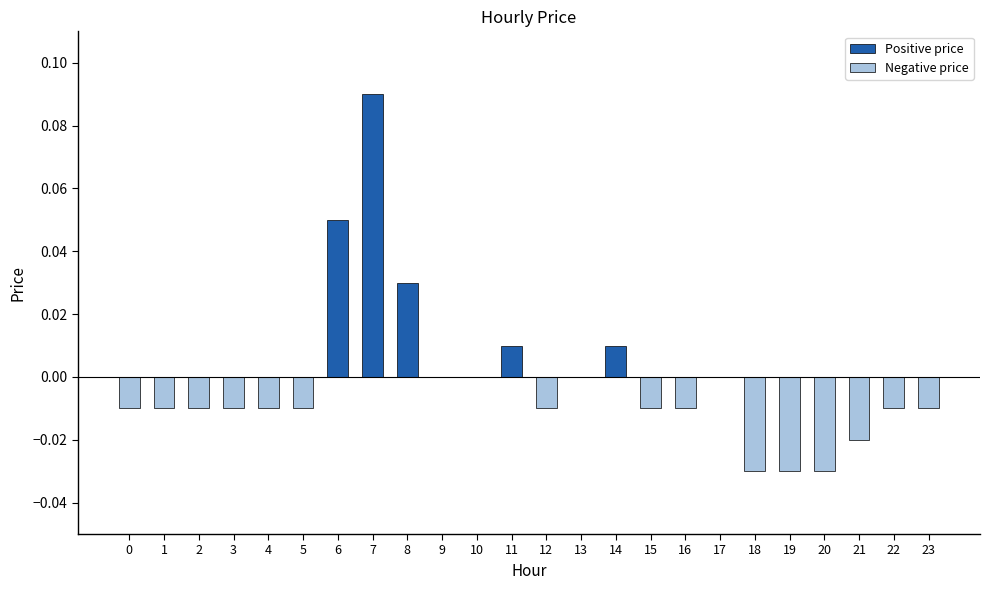

The chart shows a value of -0.0 at 16. True or false?

True